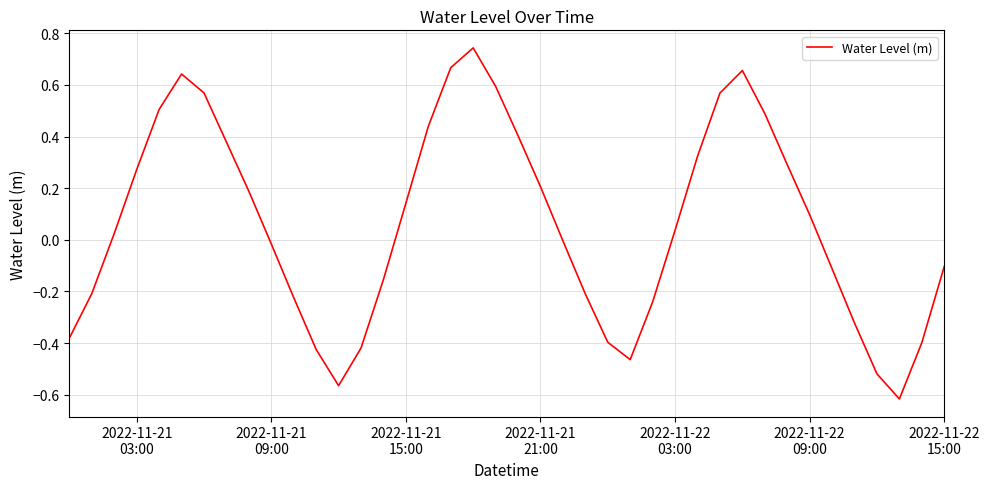

What is the difference between the maximum and minimum values?

1.4